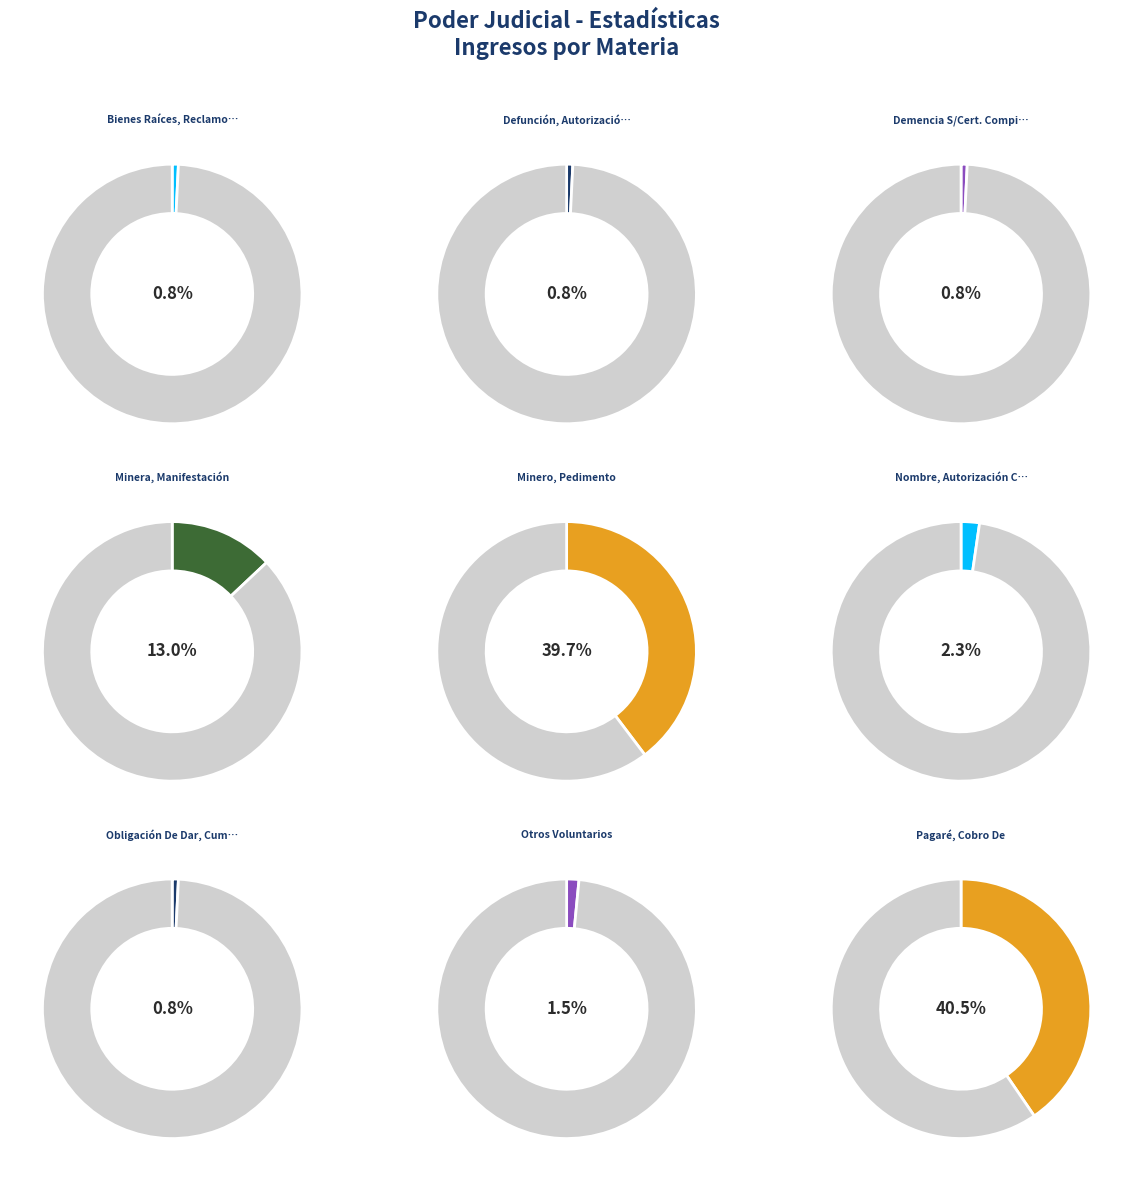

How many slices are in this pie chart?

9